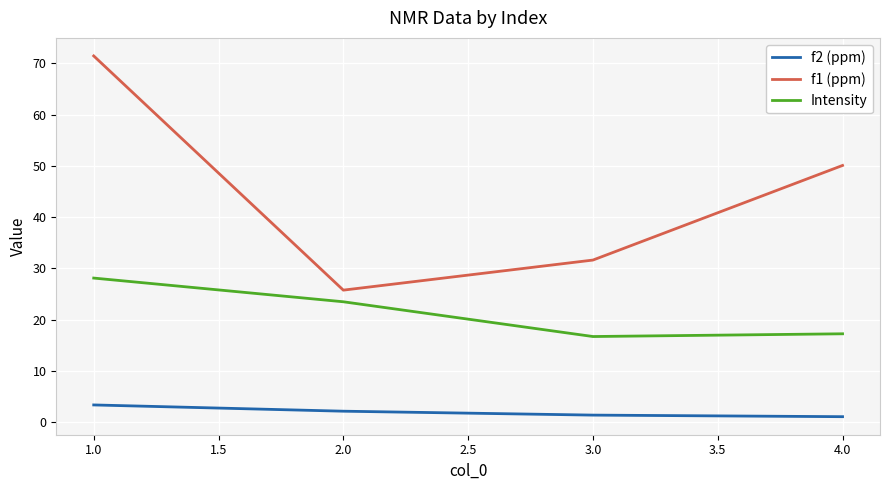

Rank the series by their average value, from highest to lowest.

f1 (ppm), Intensity, f2 (ppm)